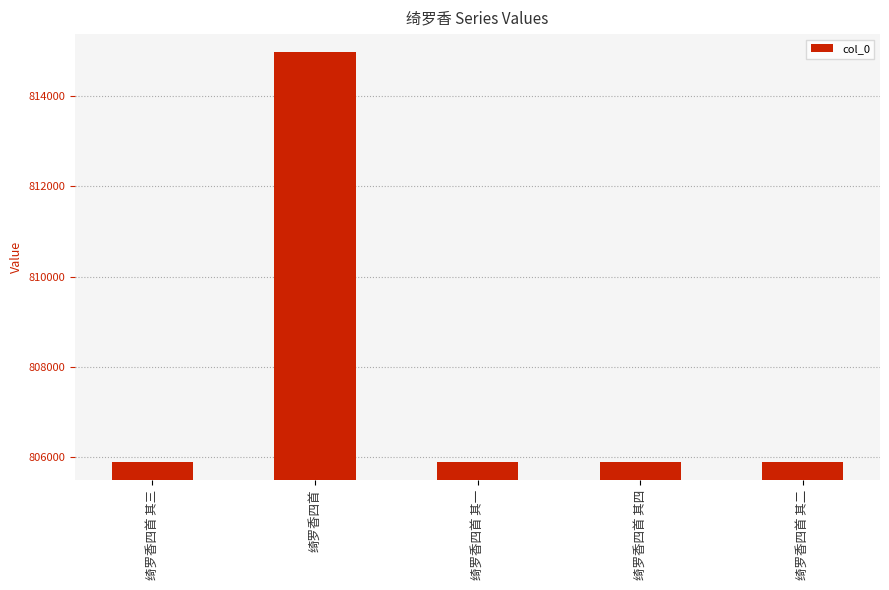

What is the value of the 5th bar from the left?

805893